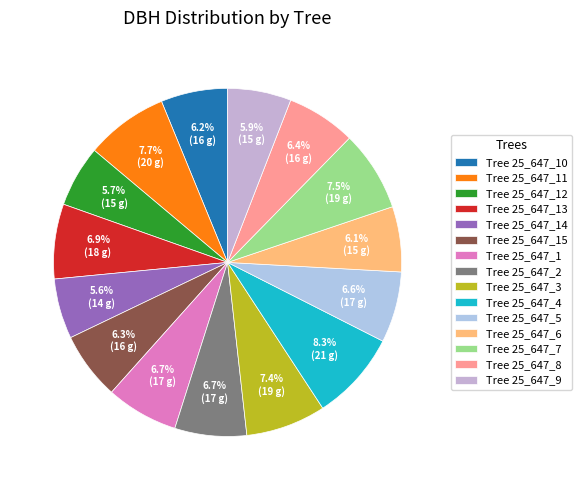

How many segments does this pie chart have?

15